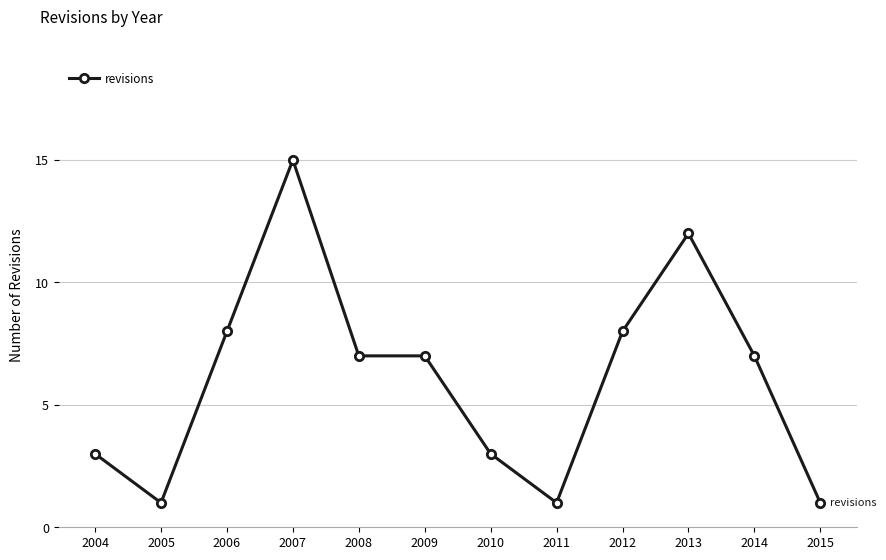

What is the difference between the values at 2011 and 2008?

6